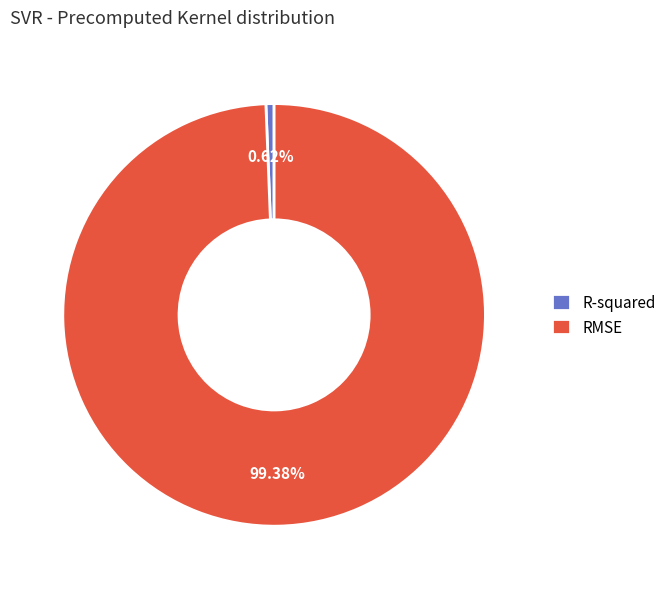

Is there any slice that represents more than half of the pie?

Yes